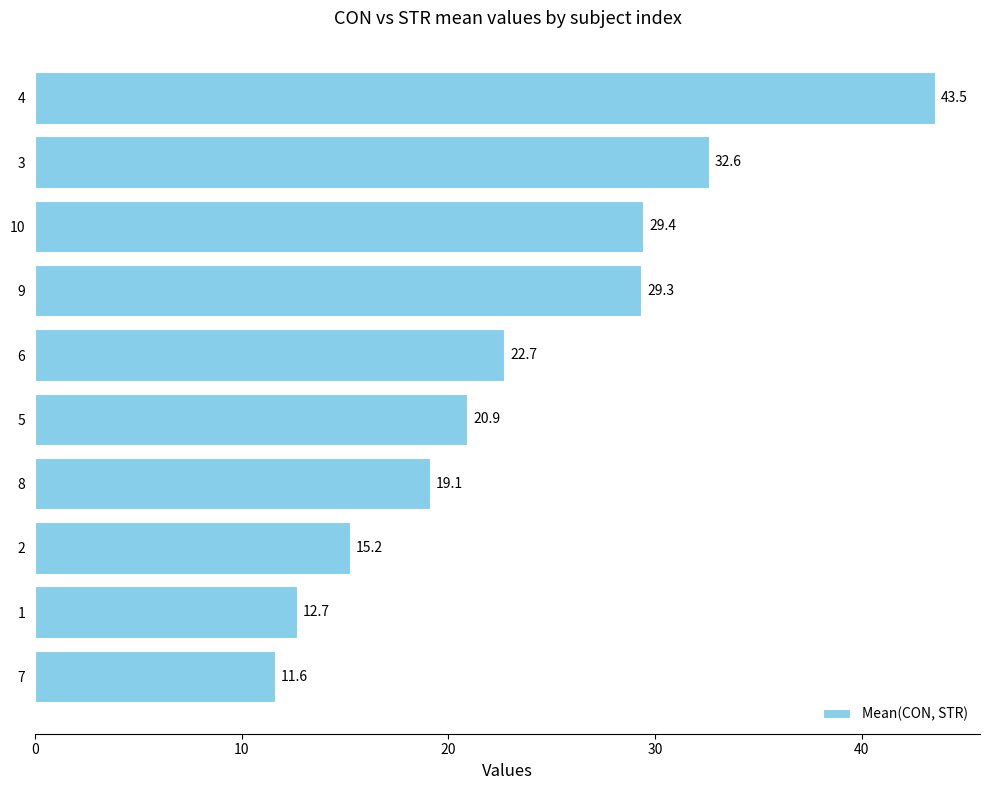

List the labels in order of value, smallest first.

7, 1, 2, 8, 5, 6, 9, 10, 3, 4